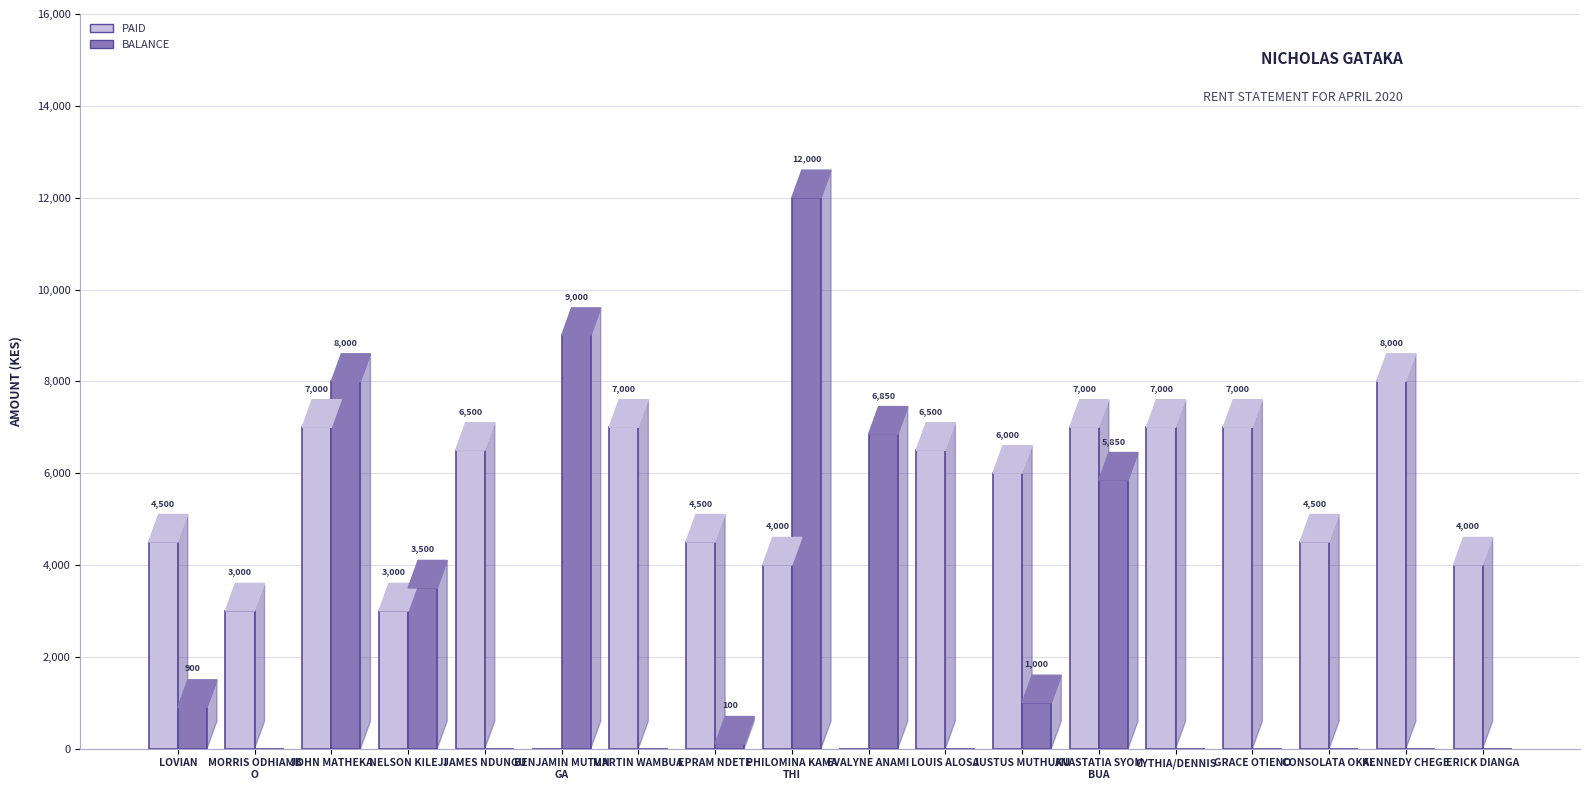

The value of PAID at EVALYNE ANAMI is -3165. True or false?

False